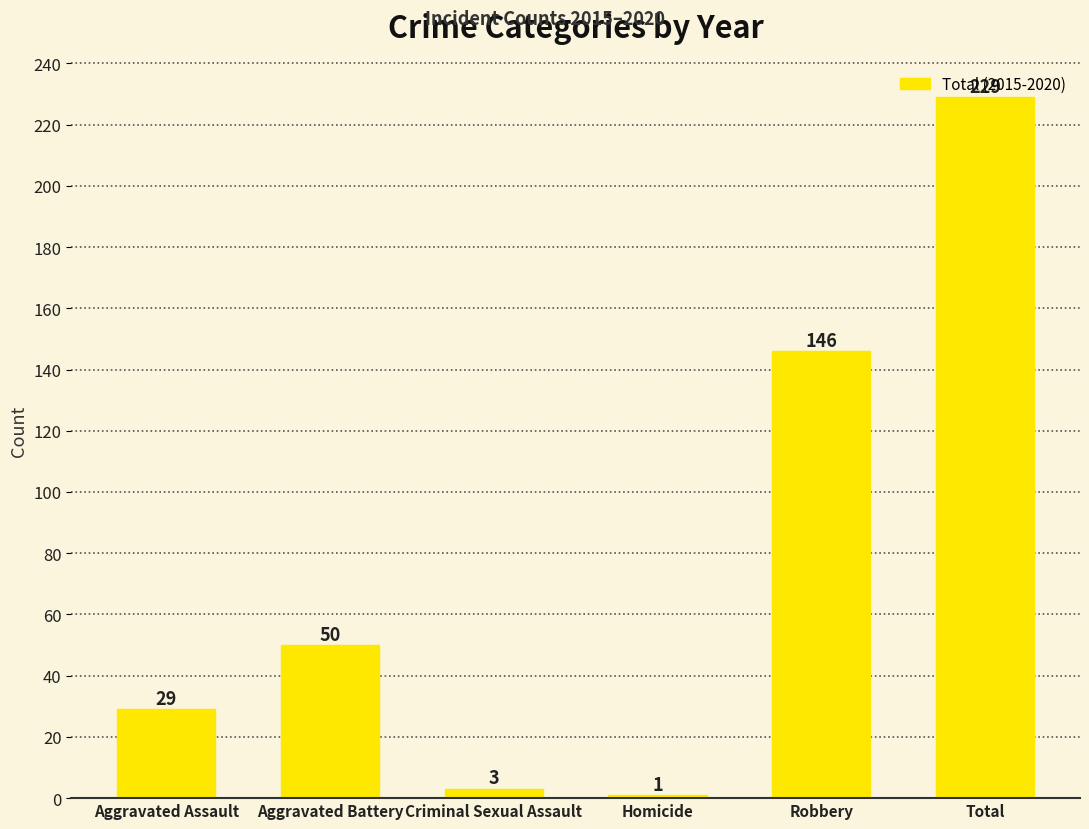

How many distinct data groups are displayed?

1